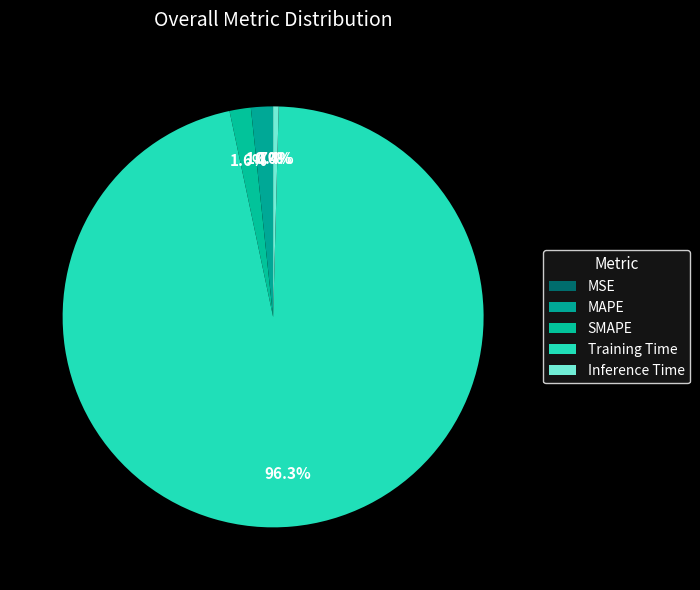

Does Inference Time represent more than half of the total?

No